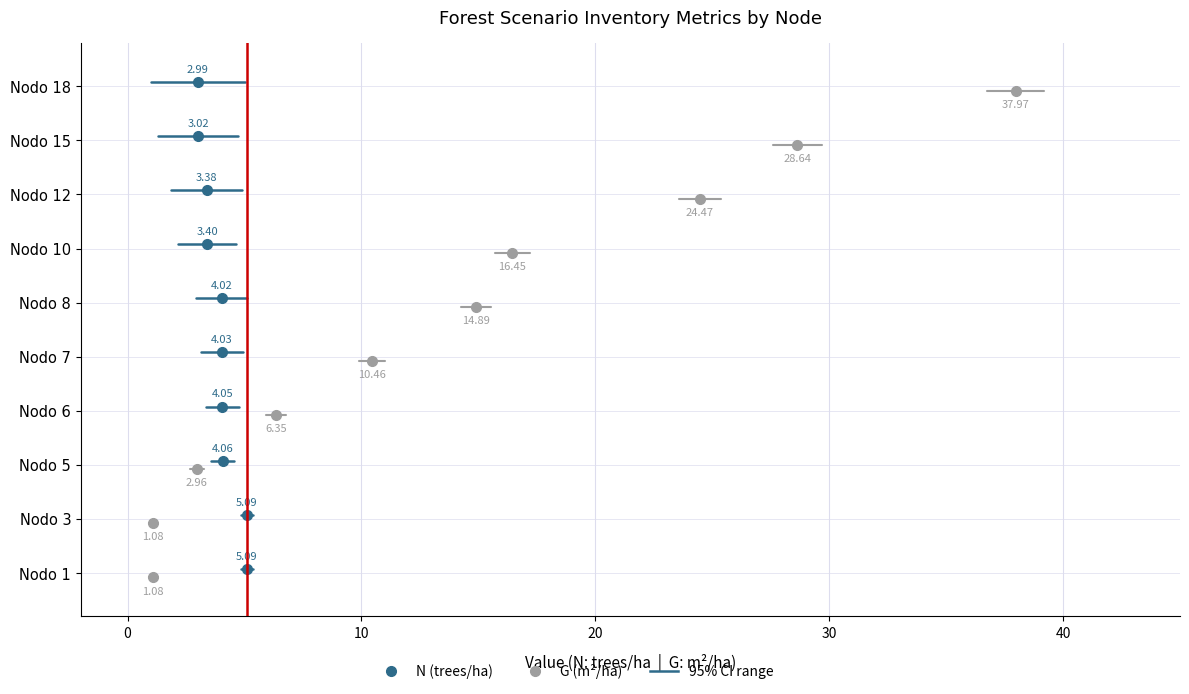

True or false: G (m²/ha) has a value of -0.0 at 0.

False